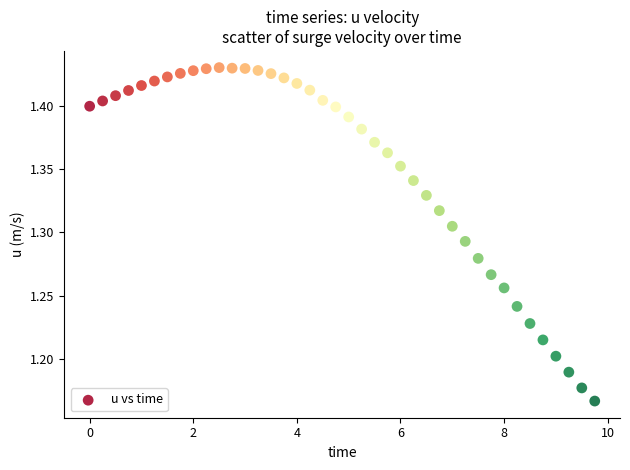

What is the range of X values (max minus min)?

9.8